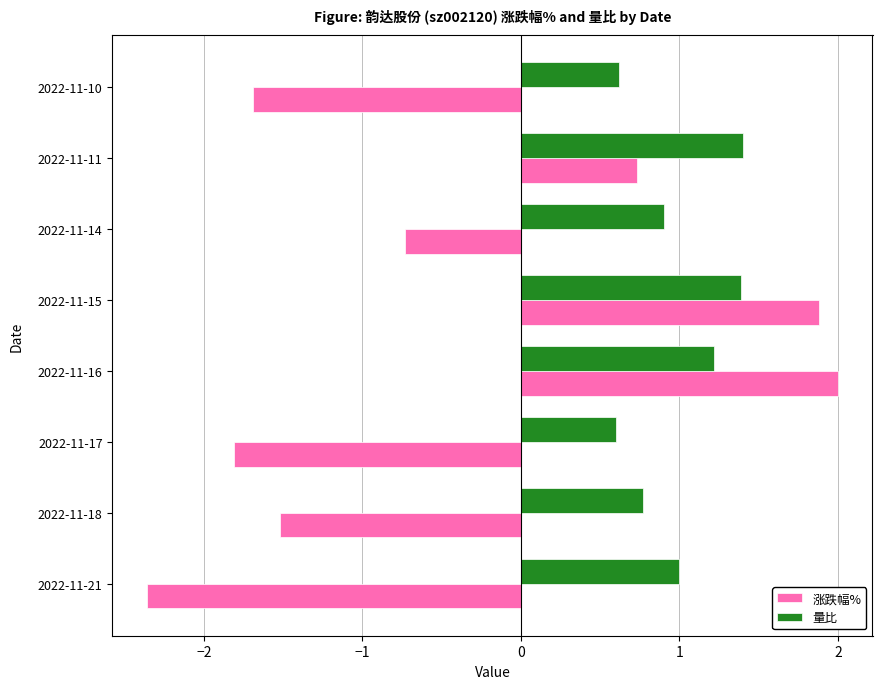

How many data points does each series have?

8